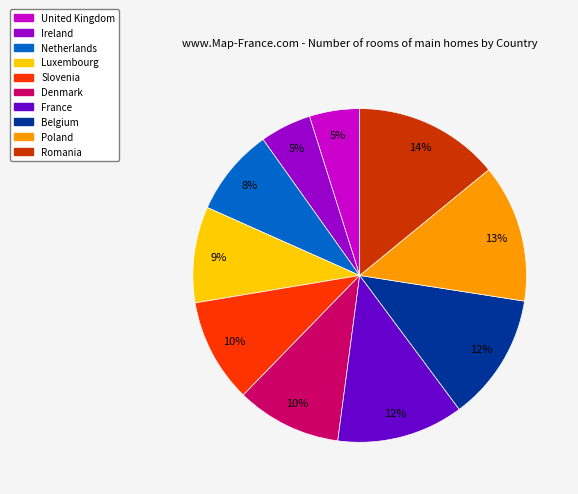

How many slices are in this pie chart?

10